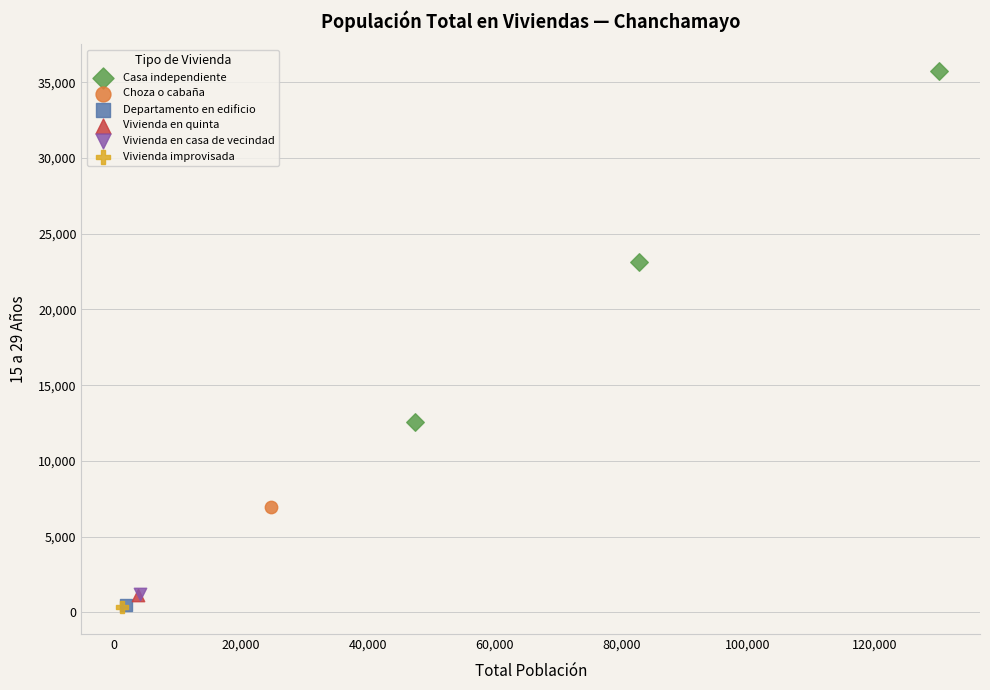

What are all the series names shown in the legend?

Casa independiente, Choza o cabaña, Departamento en edificio, Vivienda en quinta, Vivienda en casa de vecindad, Vivienda improvisada